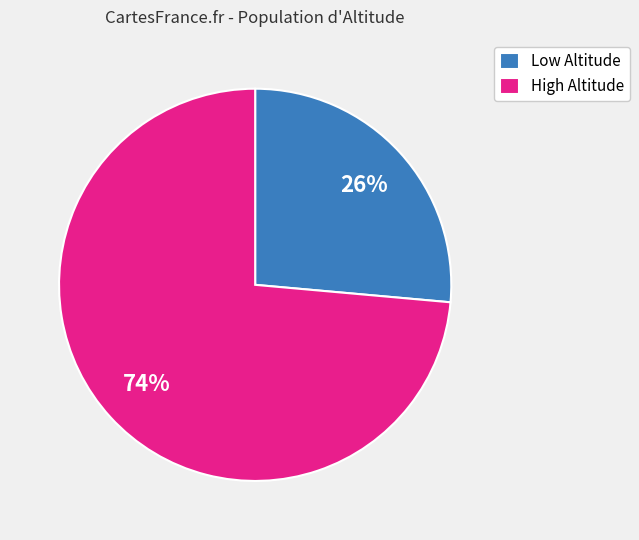

To the nearest percent, what percentage of the pie is High Altitude?

74%